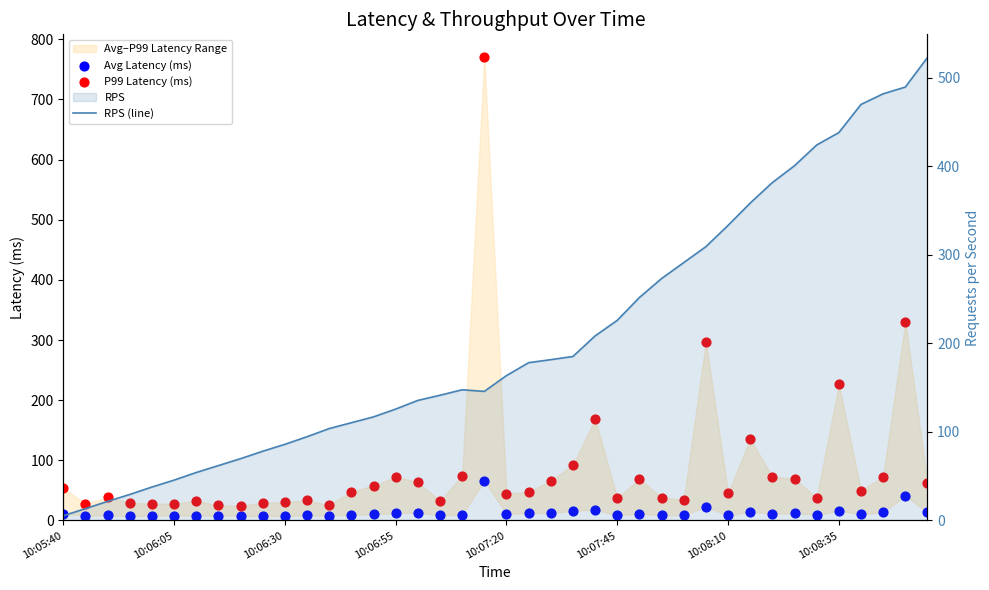

At how many categories does at least one series exceed 572?

1